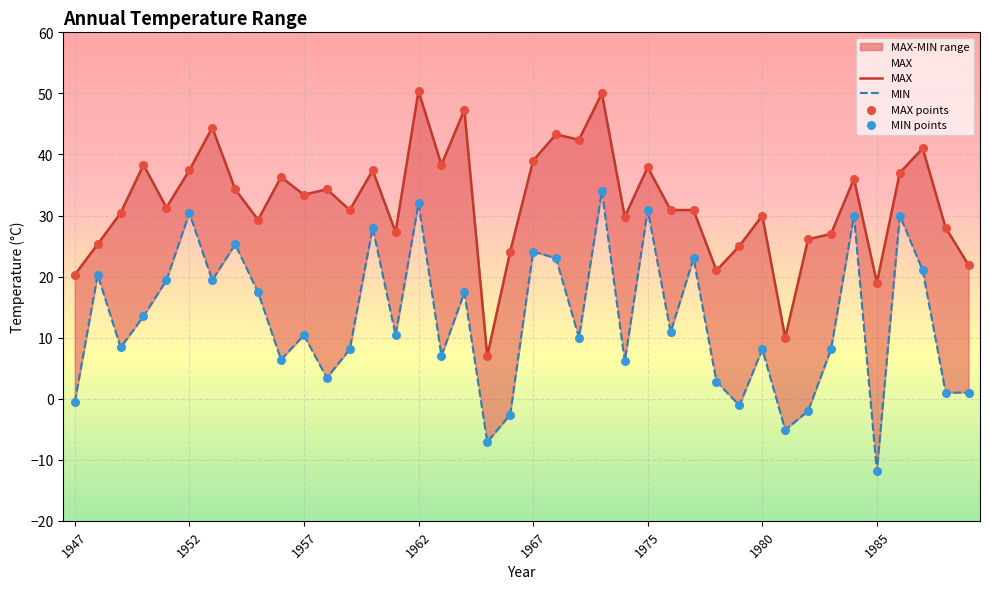

Which series reaches the maximum Y coordinate?

MAX